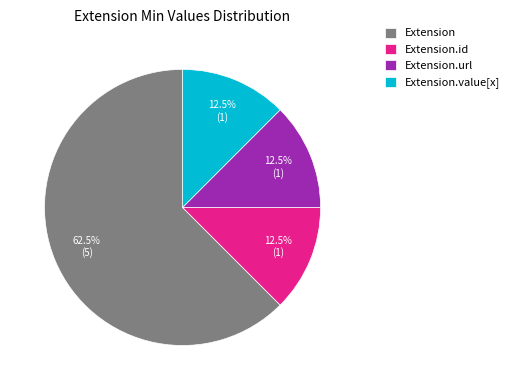

Combined, what portion of the pie is Extension.value[x] and Extension?

75.0%